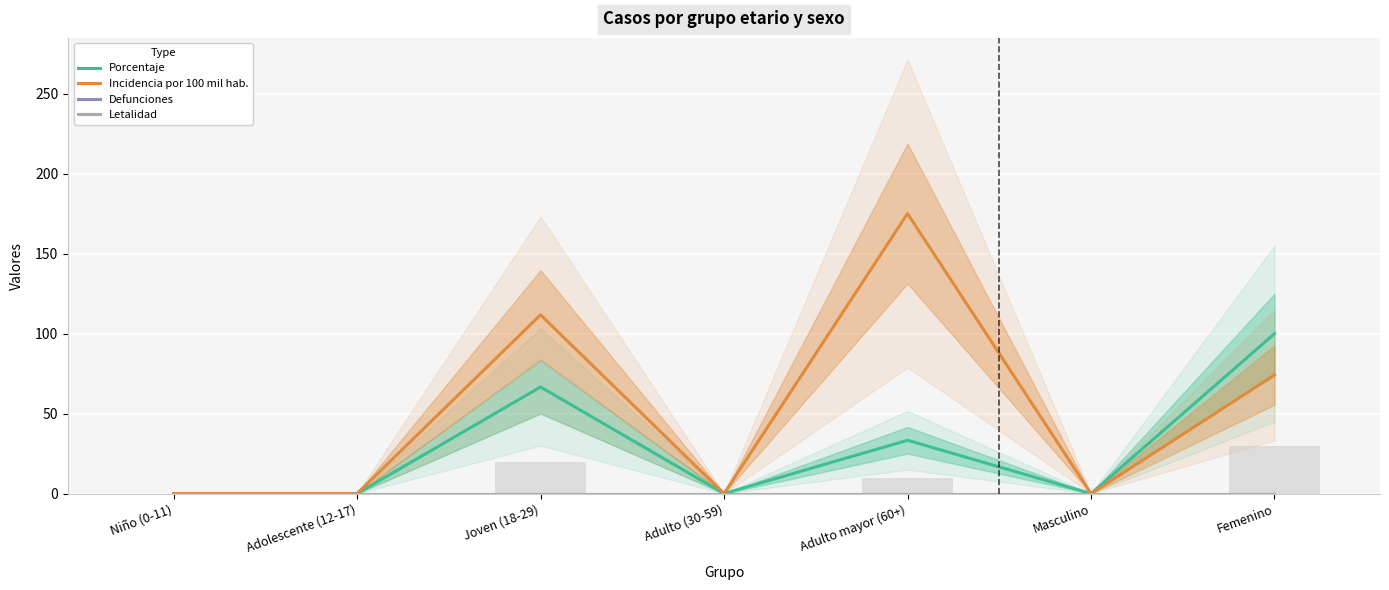

Which series has the largest total across all categories?

Incidencia por 100 mil hab.